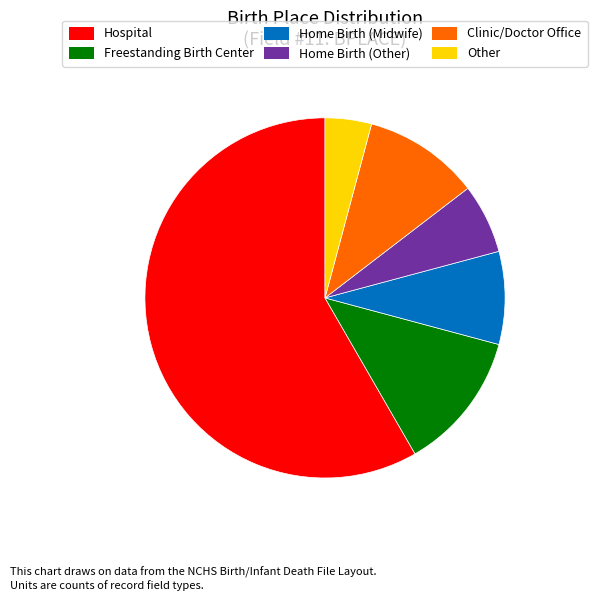

True or false: Clinic/Doctor Office accounts for 3% of the total.

False